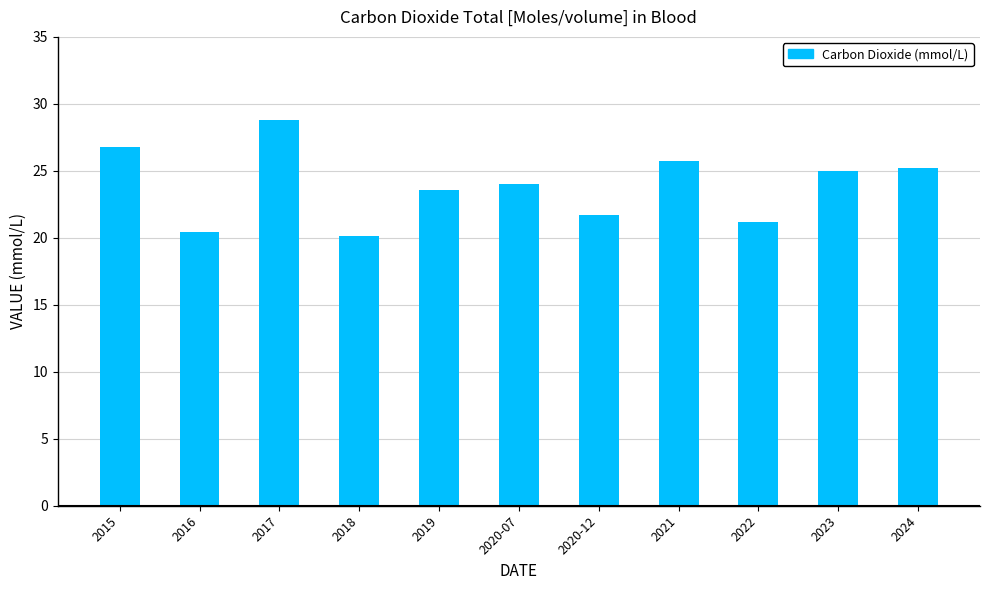

Reading left to right, what are all the values shown in this chart?

26.8	20.4	28.8	20.1	23.6	24.0	21.7	25.7	21.2	25.0	25.2